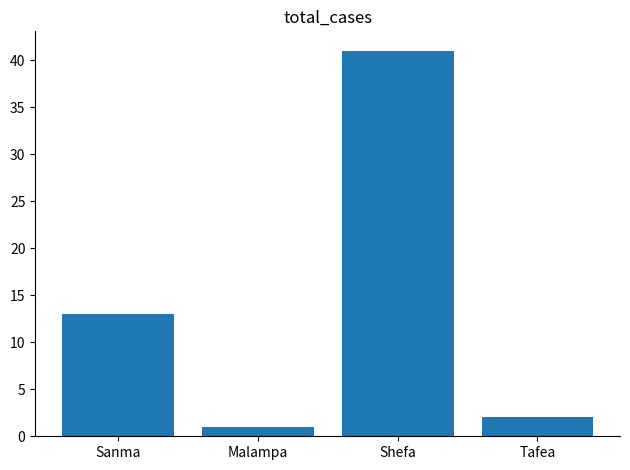

Reading left to right, extract all data points from this chart.

13	1	41	2